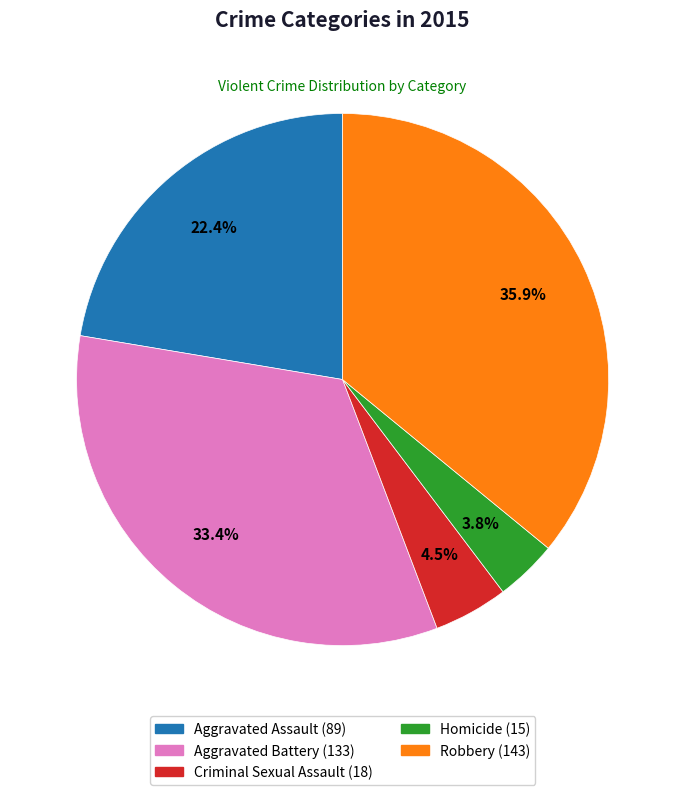

Which slice is the smallest?

Homicide